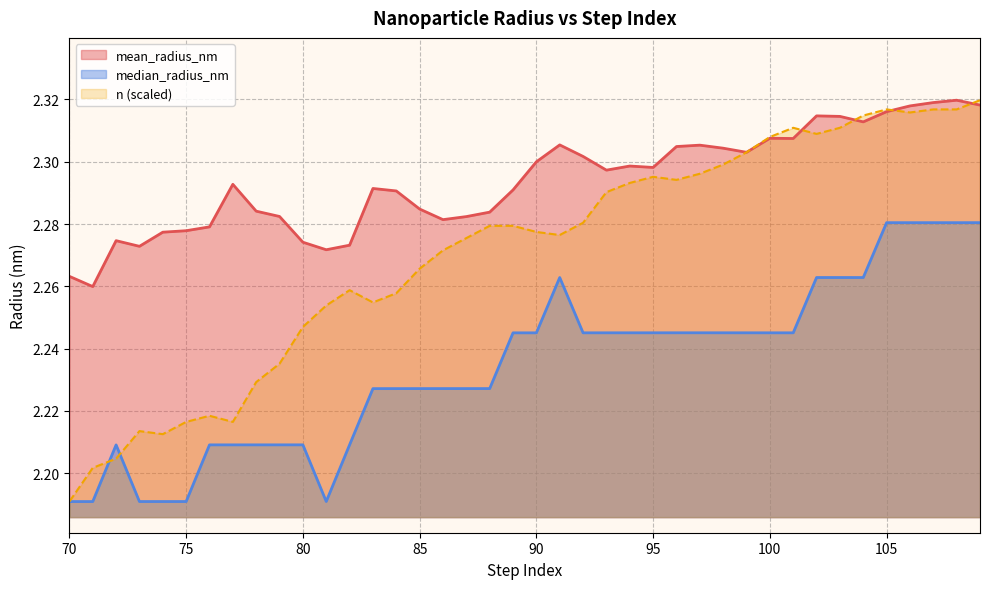

Which category has the highest value in the mean_radius_nm series?

108